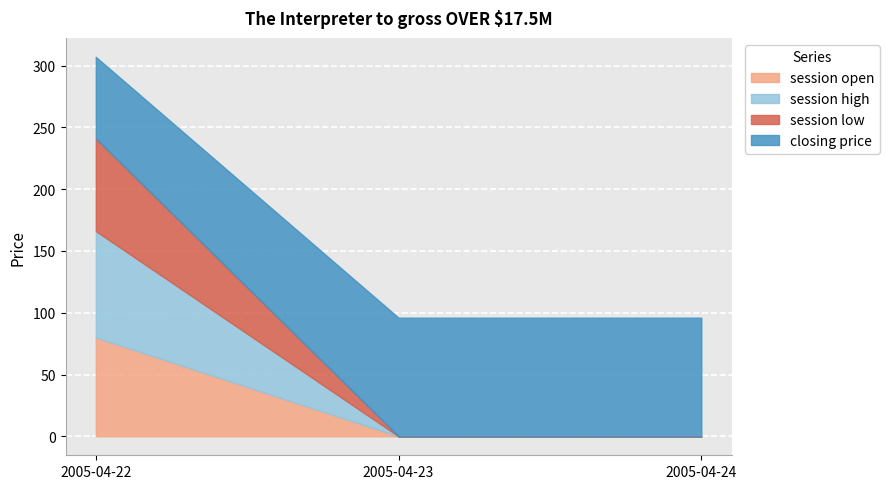

At which label is session high closest to 43?

2005-04-23